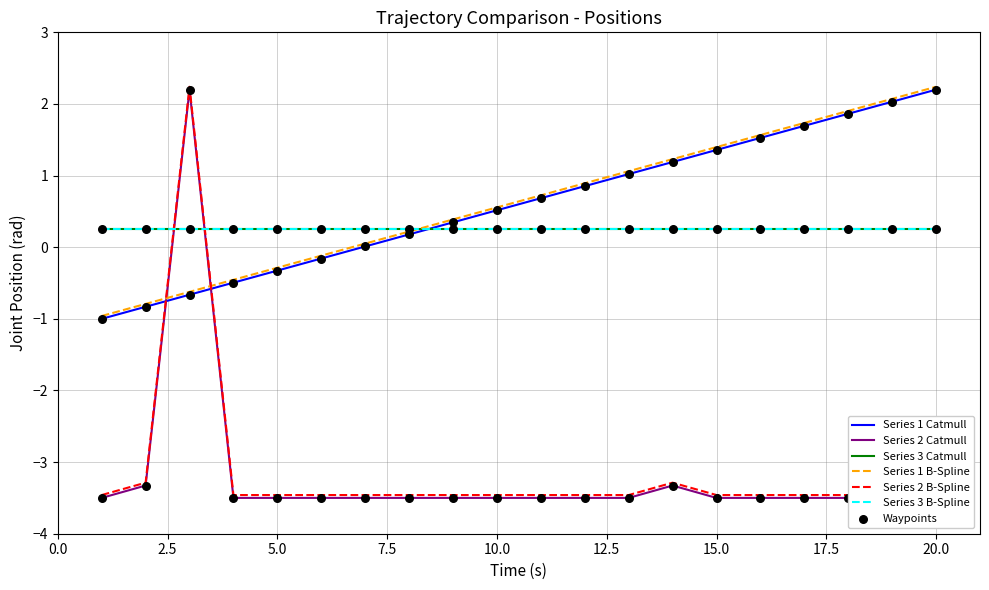

At which category is the sum across all series the highest?

3